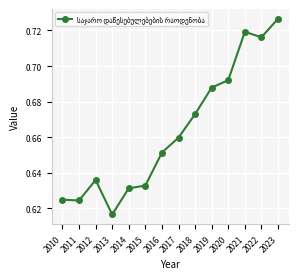

At which category does the data reach its first local peak?

2012